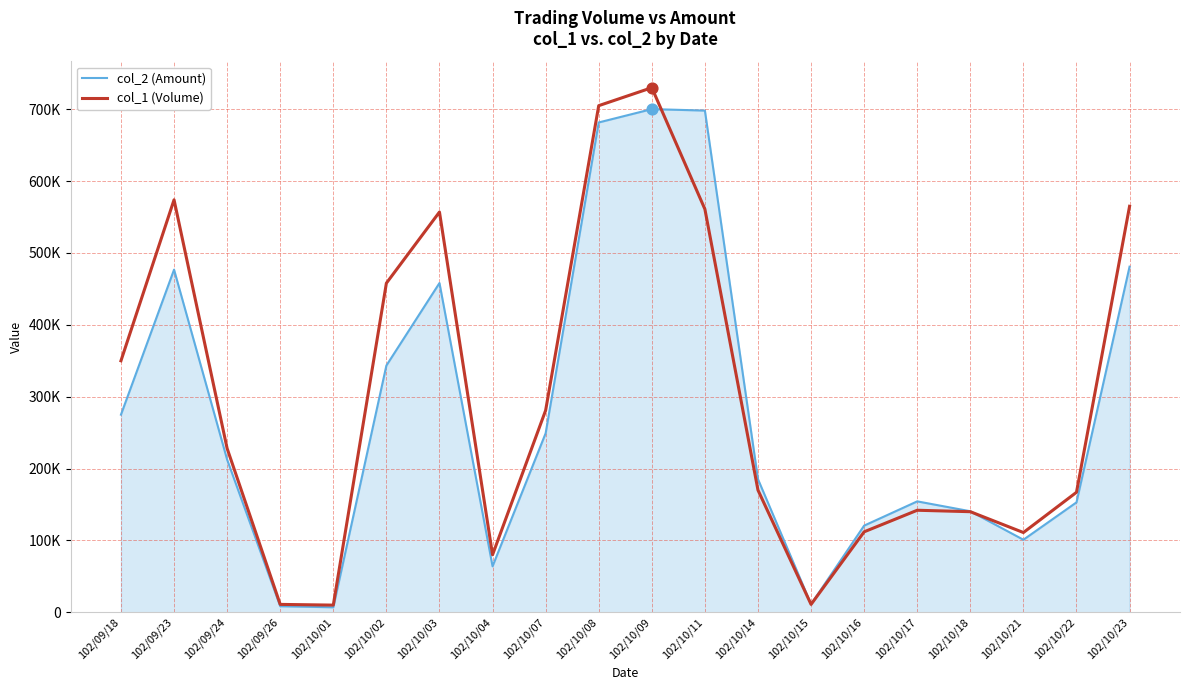

Is this an area chart (filled region under the line)?

Yes